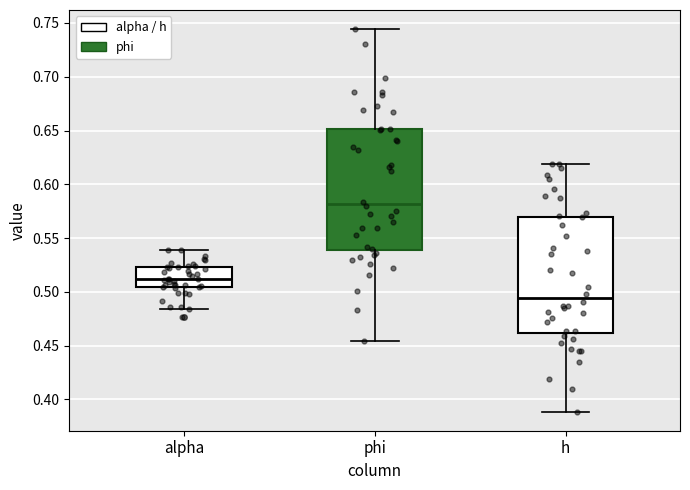

Reading left to right, read every box against the y-axis: the position of its median line, the range the box covers, and the ends of its whiskers. The values are not printed on the chart, so give them approximately, as read against the axis.

alpha: median 0.510, box 0.505 to 0.525, whiskers 0.485 to 0.540
phi: median 0.580, box 0.540 to 0.650, whiskers 0.455 to 0.745
h: median 0.495, box 0.460 to 0.570, whiskers 0.390 to 0.620